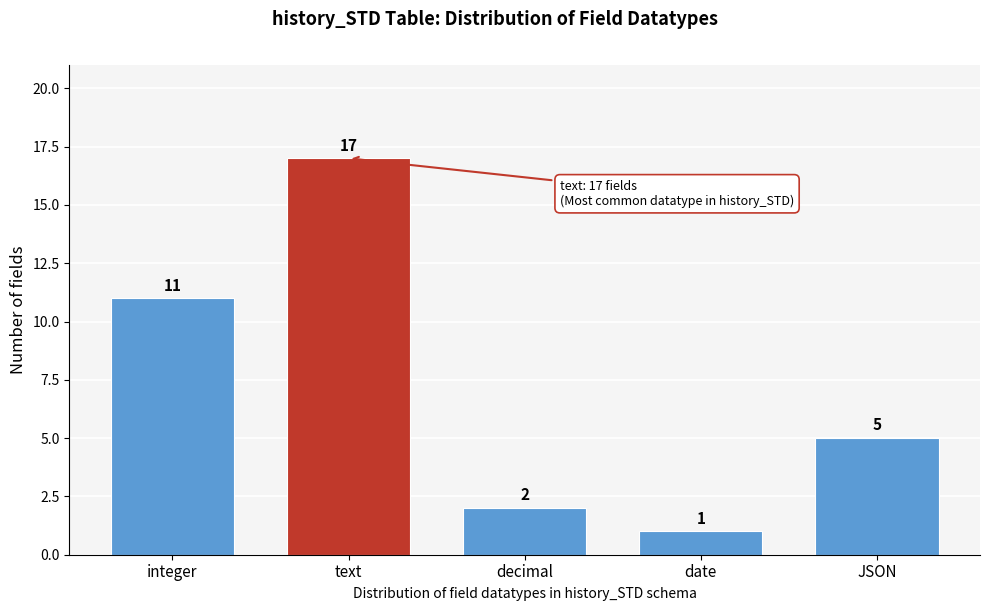

Reading left to right, extract all data points from this chart.

11	17	2	1	5